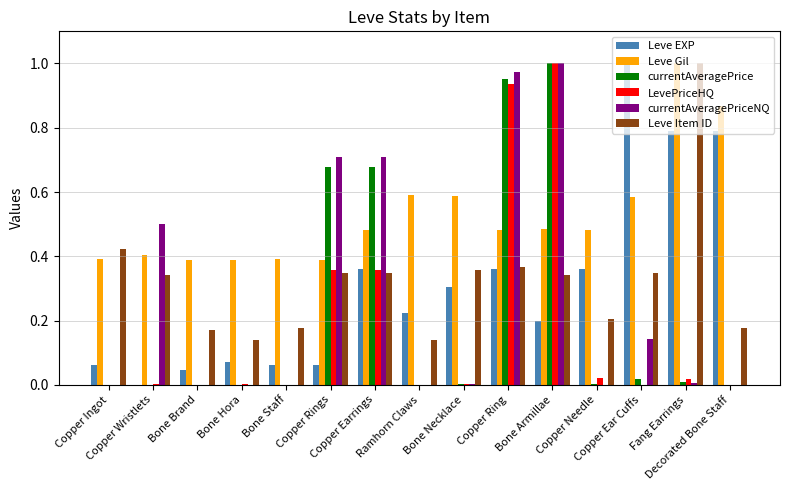

The value of LevePriceHQ at Copper Wristlets is 0.0. True or false?

True